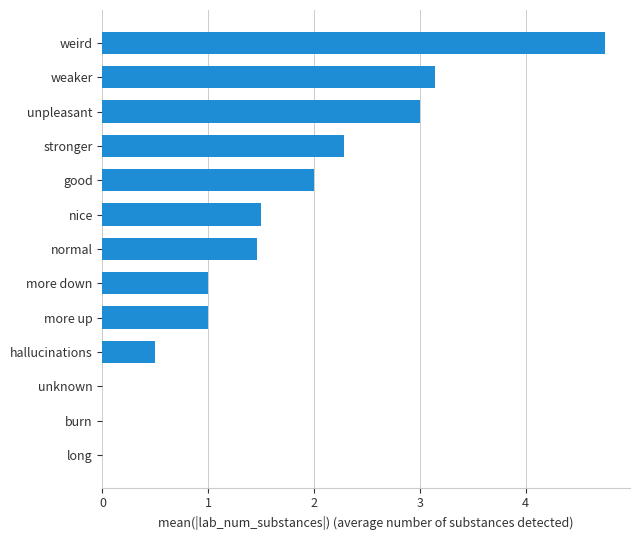

The chart shows a value of 1.5 at nice. True or false?

True